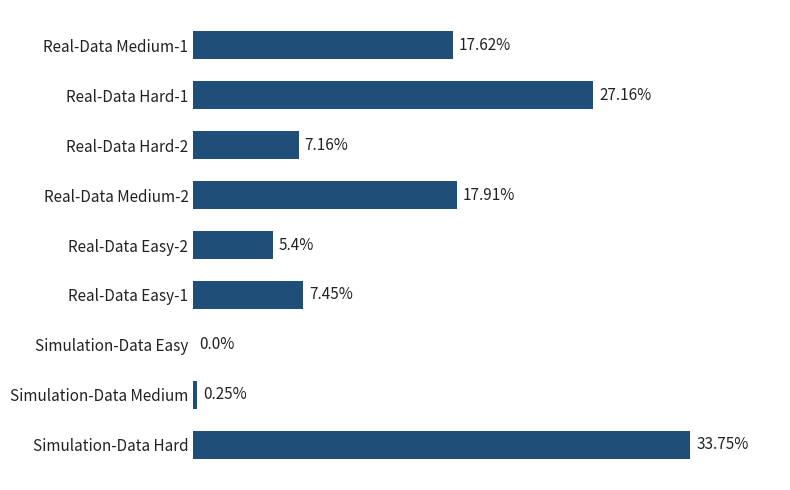

Which category has the highest value across all series?

Simulation-Data Hard